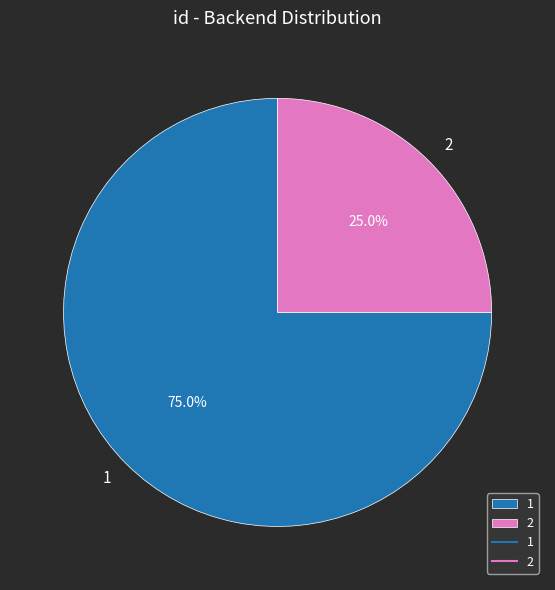

Which slice is the largest?

1